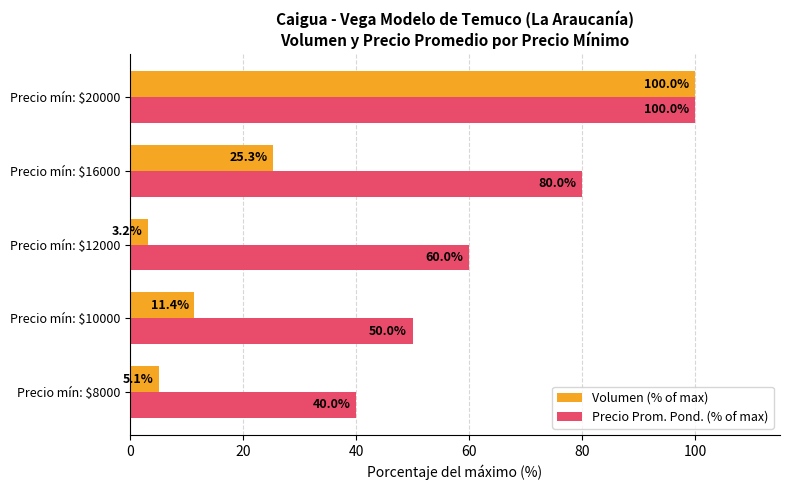

At which category does the chart reach its peak across all series?

Precio mín: $20000